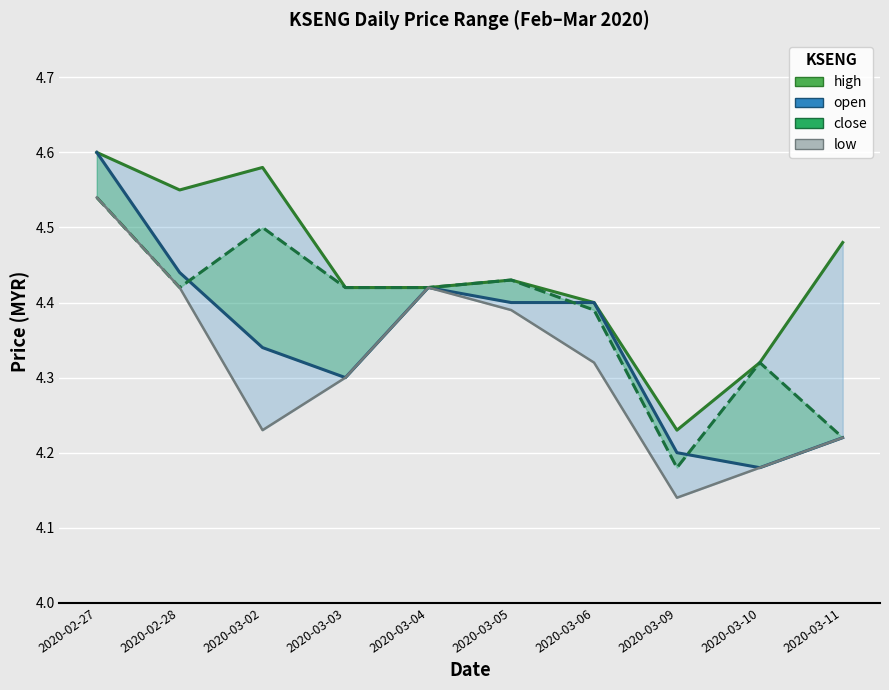

Is it true that close equals 2.9 at 2020-02-28?

False